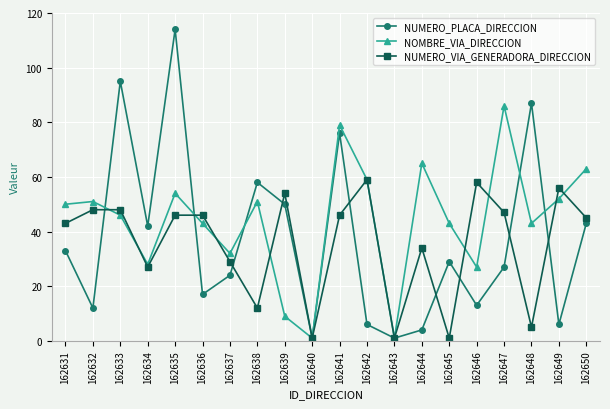

Reading left to right, transcribe all the data shown in this chart.

NUMERO_PLACA_DIRECCION: 162631=33	162632=12	162633=95	162634=42	162635=114	162636=17	162637=24	162638=58	162639=50	162640=1	162641=76	162642=6	162643=1	162644=4	162645=29	162646=13	162647=27	162648=87	162649=6	162650=43
NOMBRE_VIA_DIRECCION: 162631=50	162632=51	162633=46	162634=28	162635=54	162636=43	162637=32	162638=51	162639=9	162640=1	162641=79	162642=59	162643=1	162644=65	162645=43	162646=27	162647=86	162648=43	162649=52	162650=63
NUMERO_VIA_GENERADORA_DIRECCION: 162631=43	162632=48	162633=48	162634=27	162635=46	162636=46	162637=29	162638=12	162639=54	162640=1	162641=46	162642=59	162643=1	162644=34	162645=1	162646=58	162647=47	162648=5	162649=56	162650=45